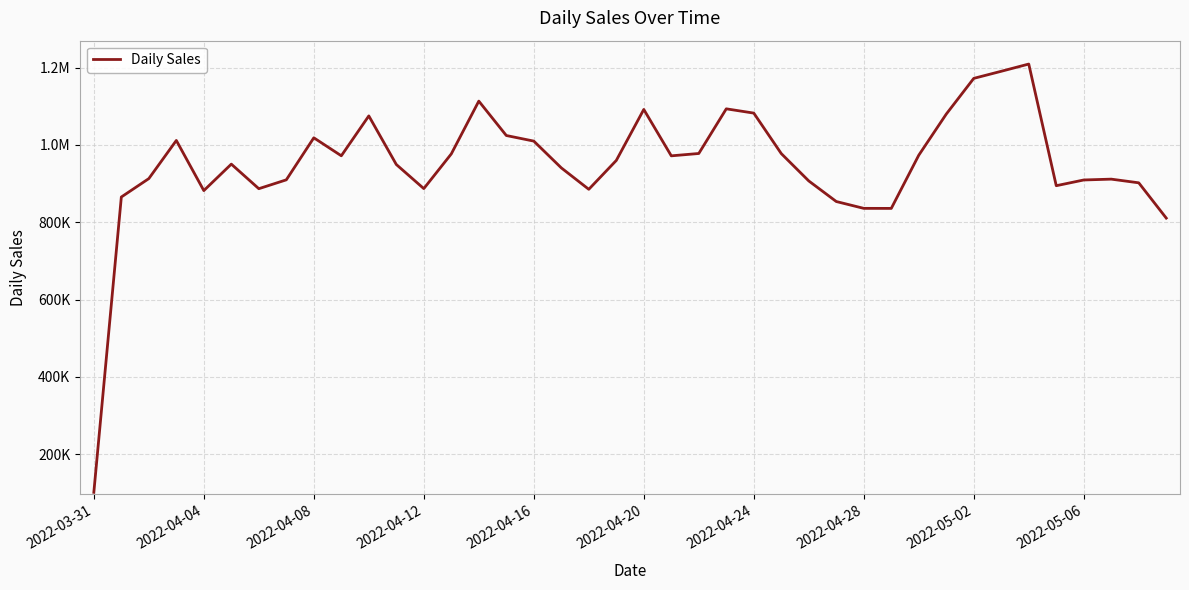

Does the chart display data point markers on the line(s)?

No